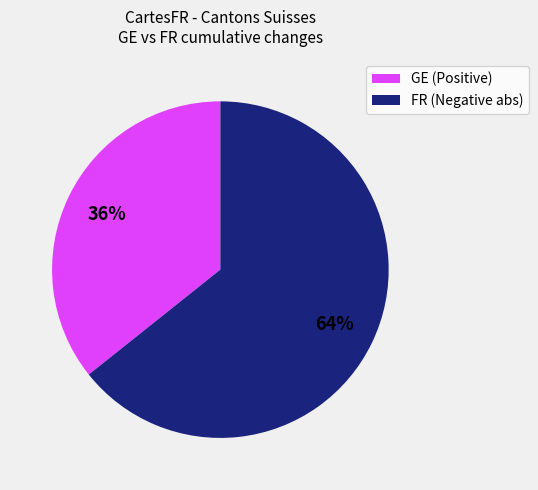

Is there any slice that represents more than half of the pie?

Yes